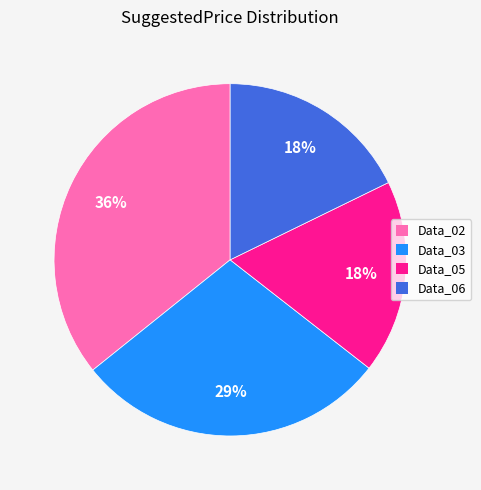

The Data_05 slice represents 23% of the pie. True or false?

False